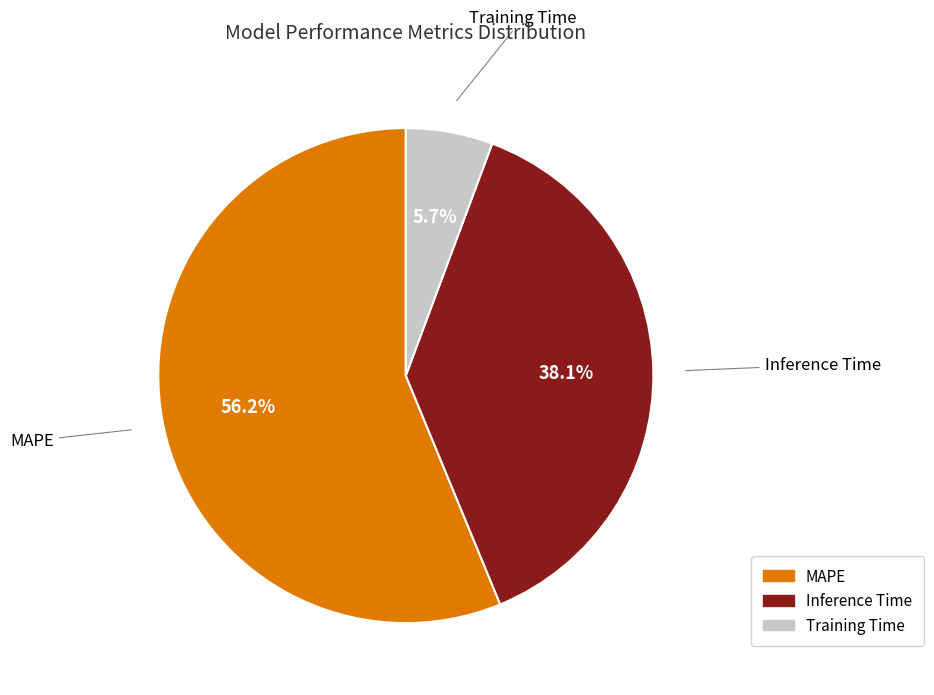

Which has a higher value, Inference Time or Training Time?

Inference Time